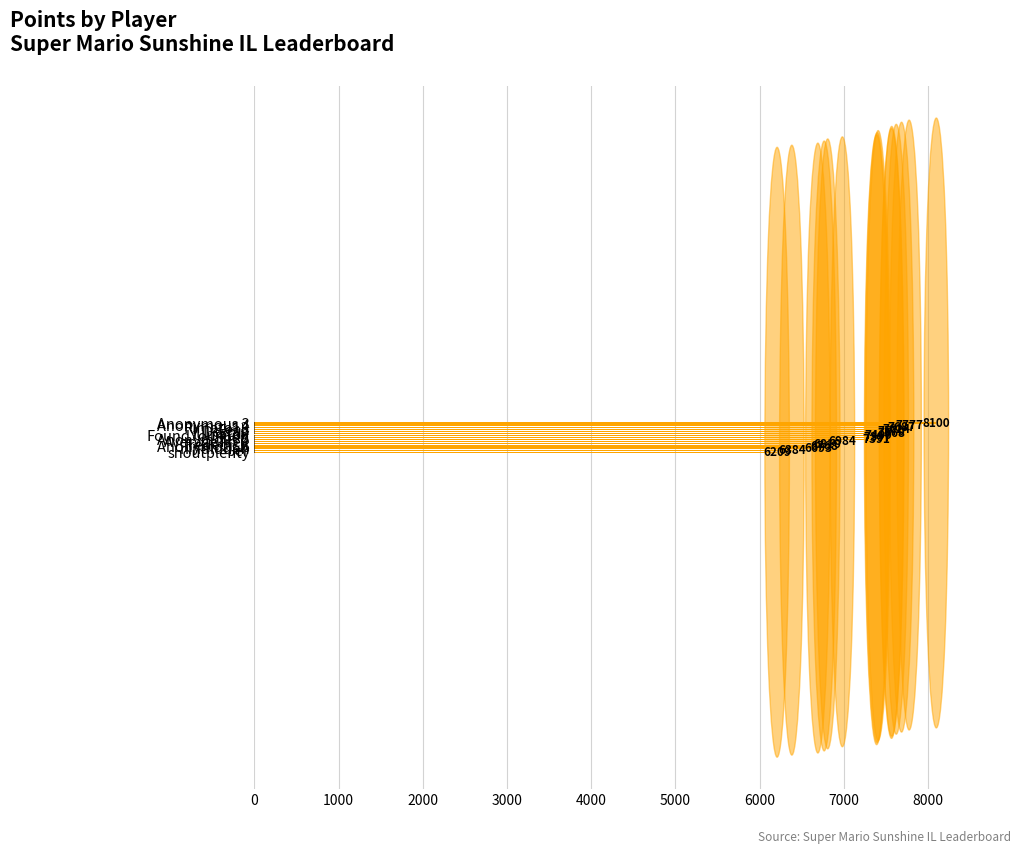

What is the difference between the maximum and second lowest values?

1716